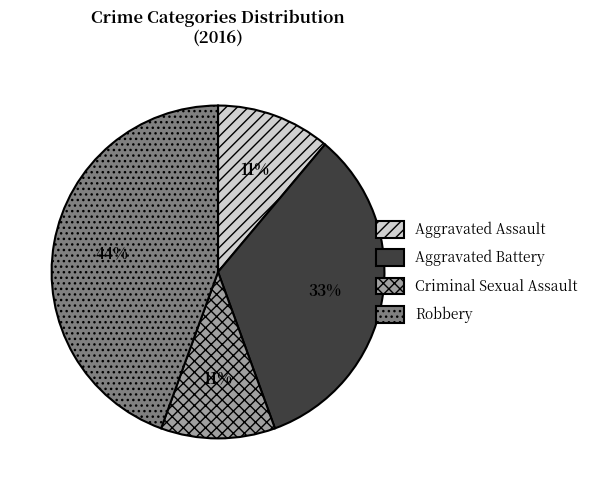

To the nearest percent, what is the combined percentage of Robbery and Aggravated Battery?

78%